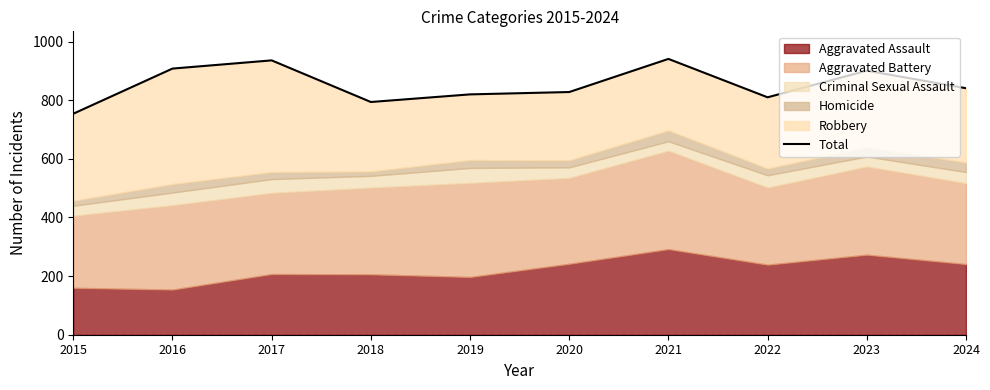

How many lines are shown in the chart?

1